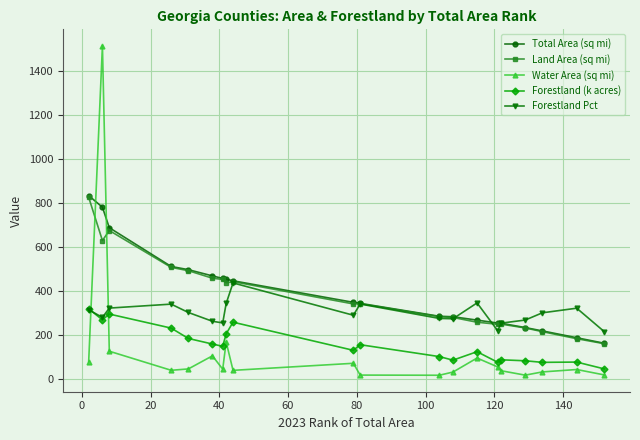

True or false: Forestland (k acres) and Land Area (sq mi) intersect in this chart.

False